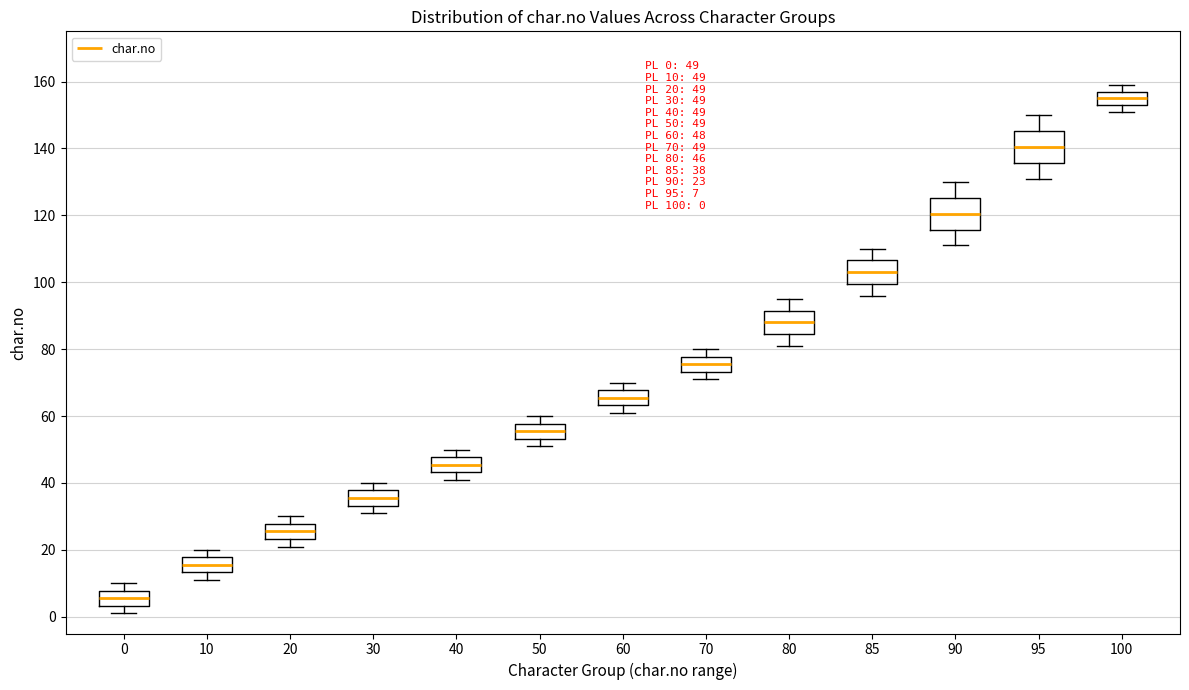

Which box's median line is the highest?

100